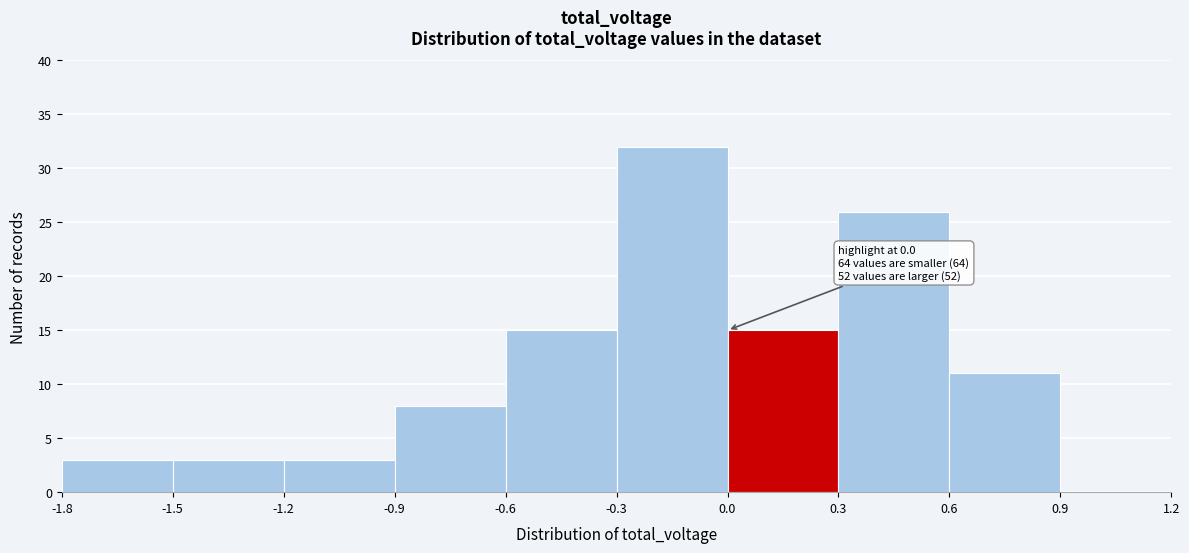

Which range on the x-axis has the tallest bar?

-0.3 to 0.0